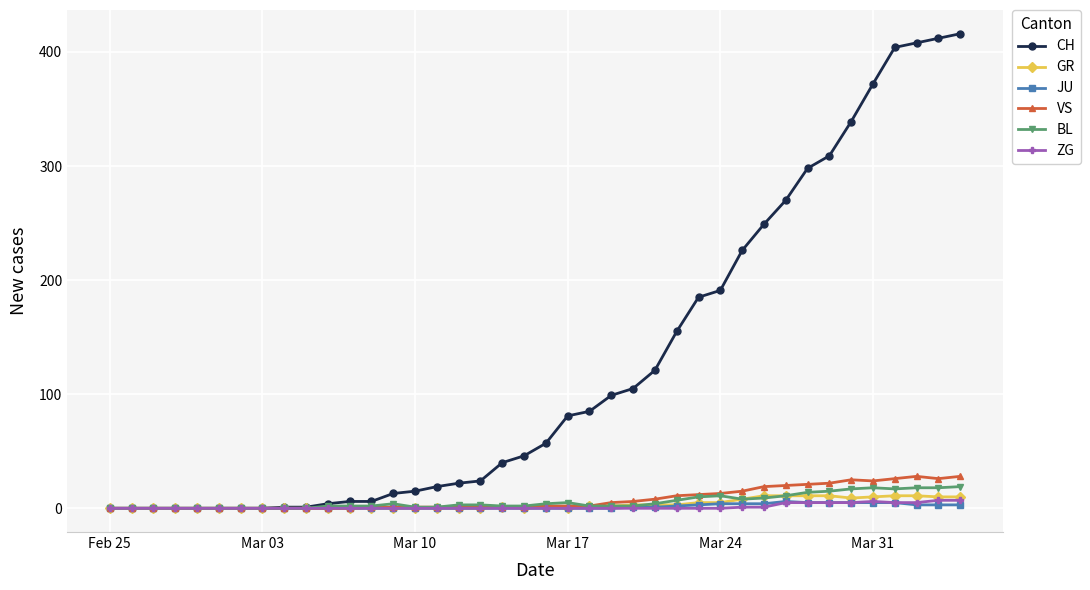

Count the number of categories in the chart.

40